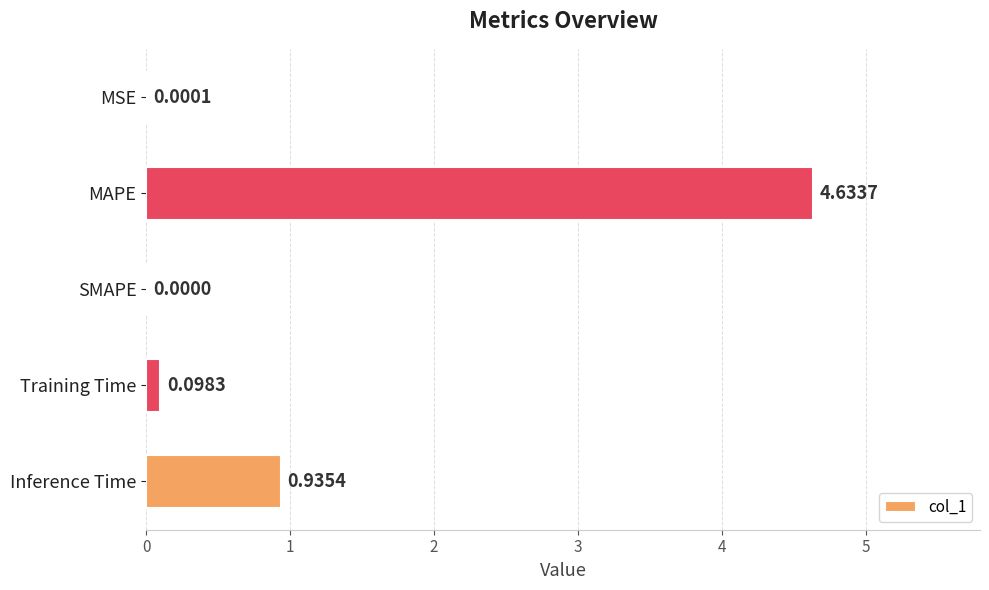

Are the bars horizontal?

Yes